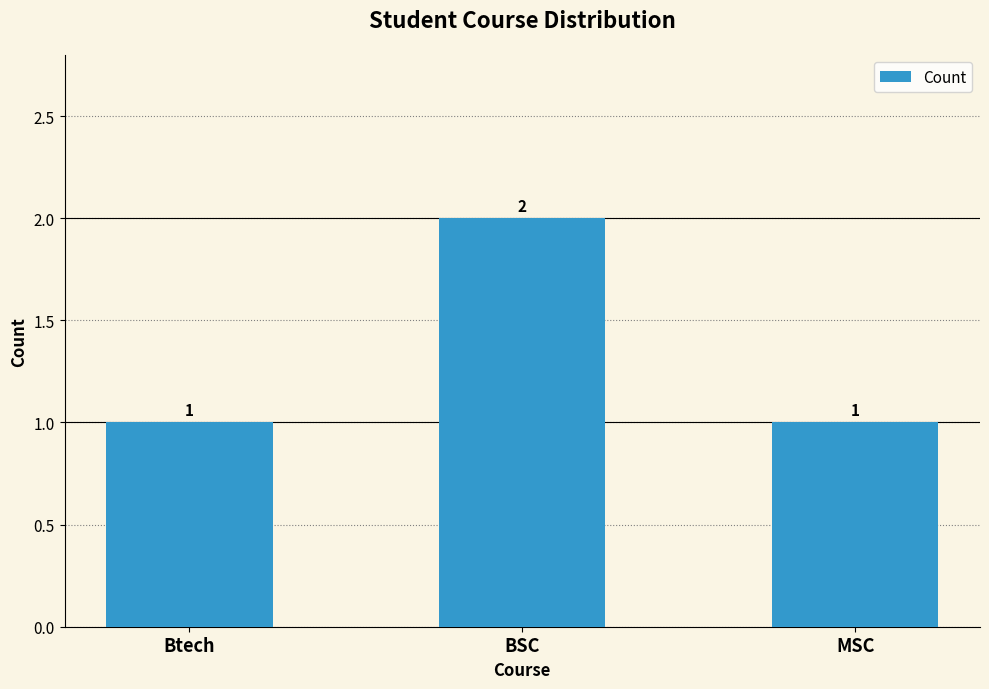

Reading left to right, transcribe all the data shown in this chart.

1	2	1